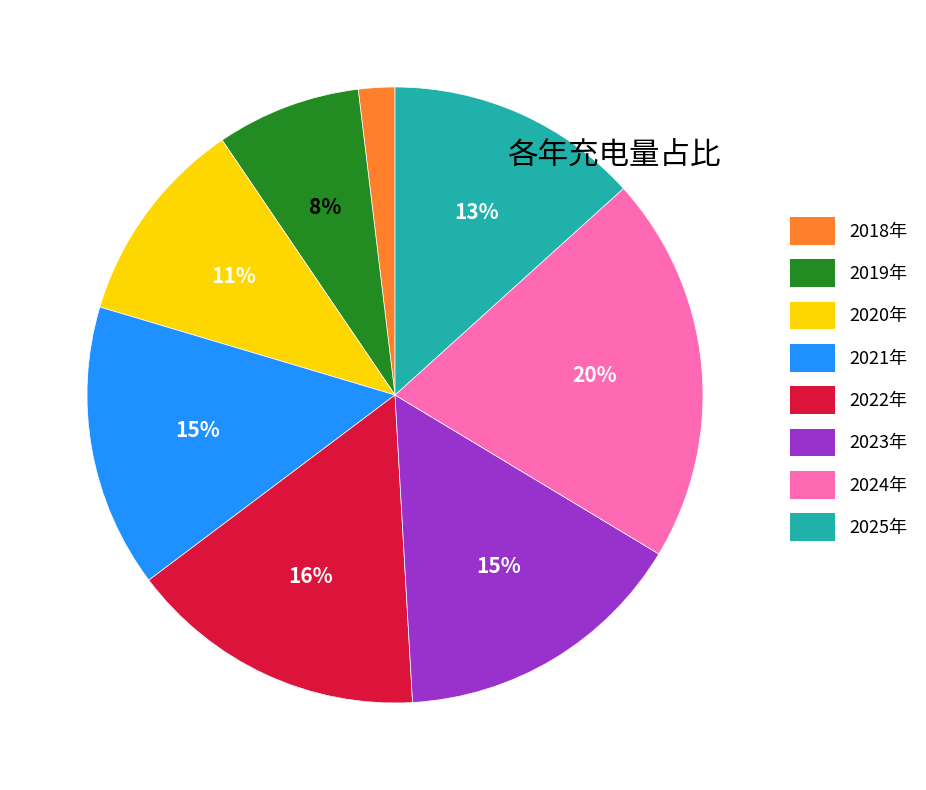

What is the ratio of the value at 2023年 to the value at 2025年?

1.2